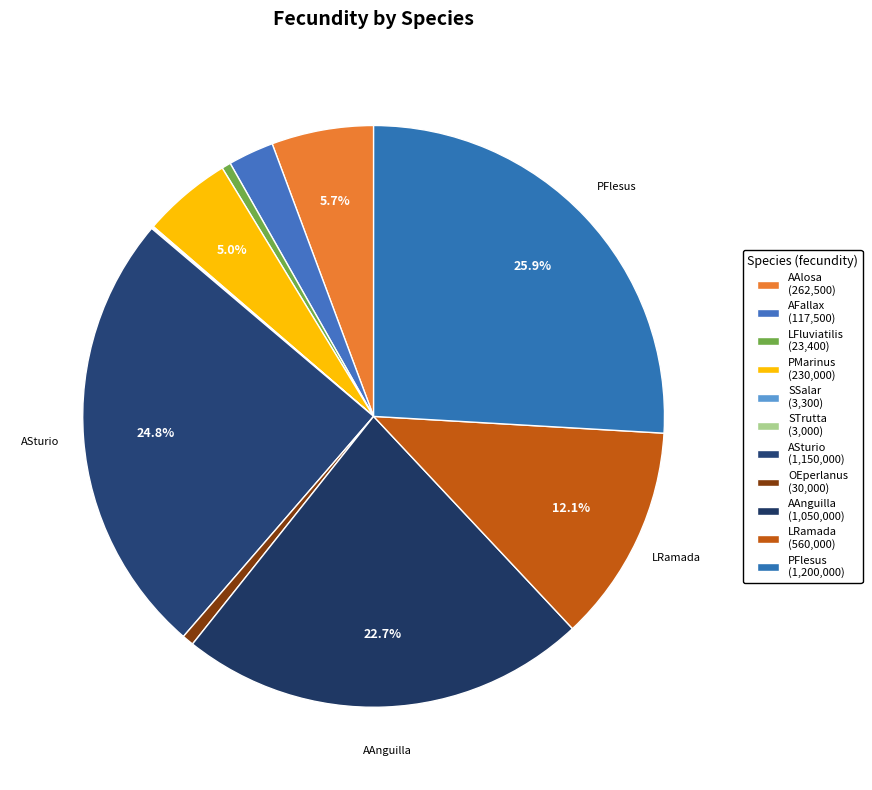

To the nearest percent, what is the difference between the largest and smallest slice percentages?

26%